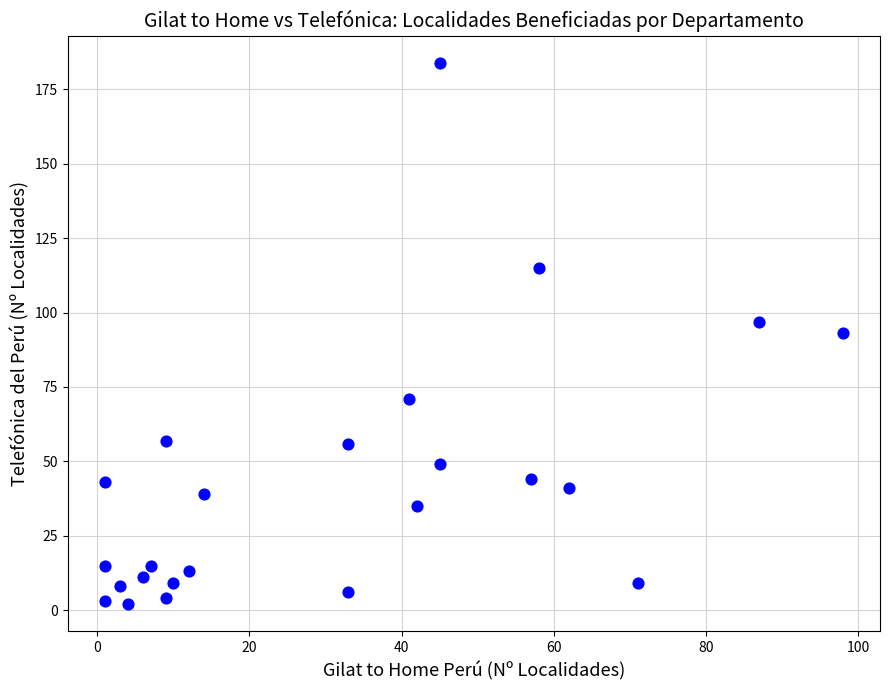

What is the range of Y values (max minus min)?

182